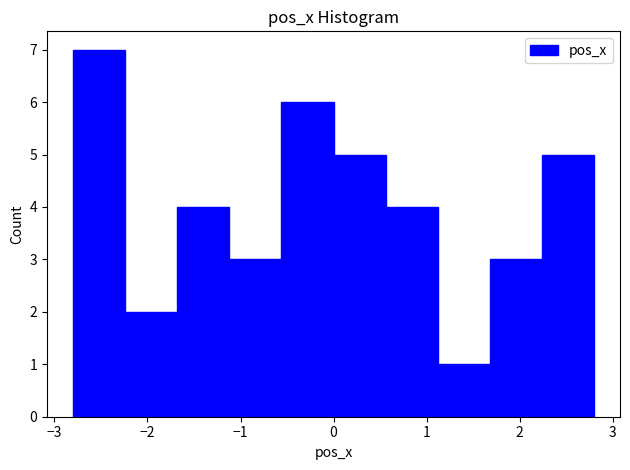

Reading left to right, list every bar in this chart as the range it spans on the x-axis followed by its height. Neither the bar edges nor the heights are printed on the chart, so give them approximately, as read against the axes.

-2.8 to -2.2: 7
-2.2 to -1.7: 2
-1.7 to -1.1: 4
-1.1 to -0.6: 3
-0.6 to 0.0: 6
0.0 to 0.6: 5
0.6 to 1.1: 4
1.1 to 1.7: 1
1.7 to 2.2: 3
2.2 to 2.8: 5